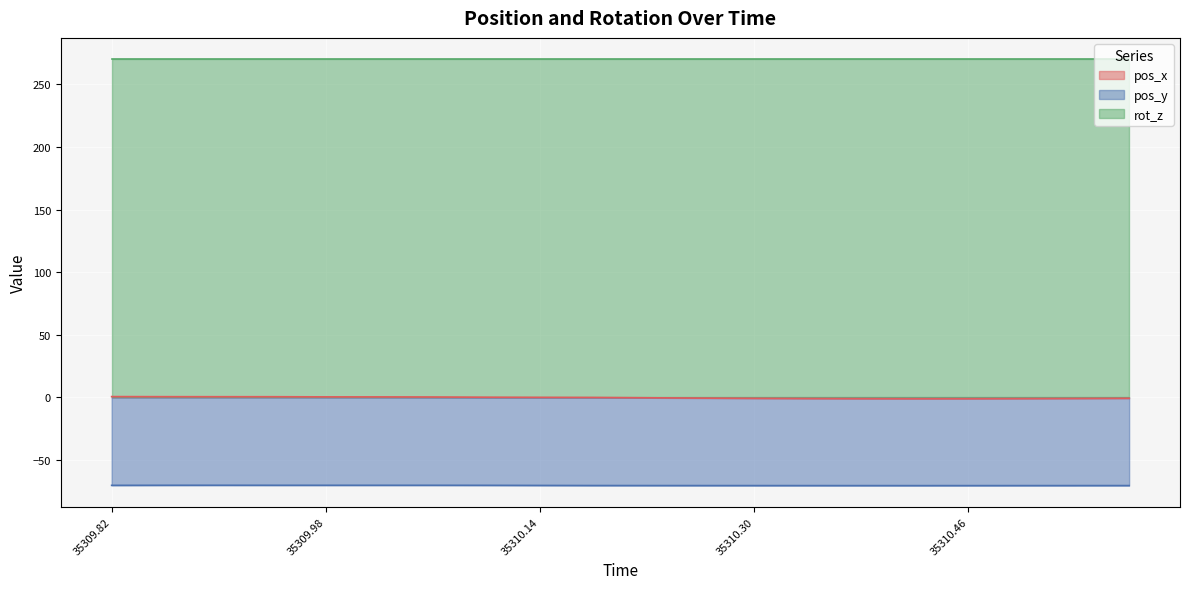

True or false: pos_x has a value of -0.3 at 35310.22.

True